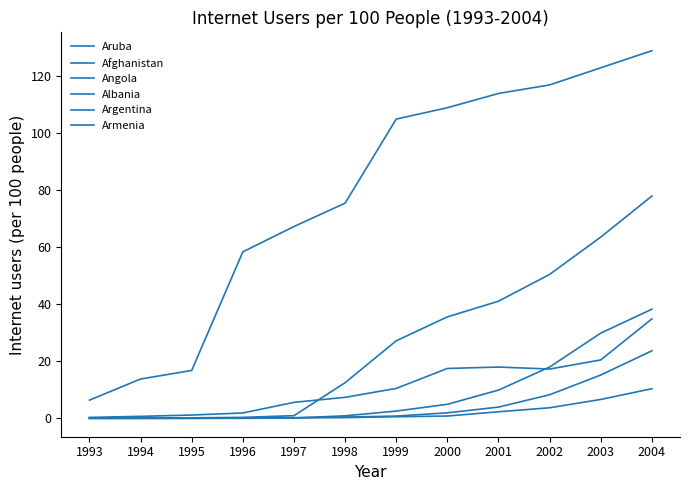

Is it true that Armenia equals 5.6 at 2002?

False